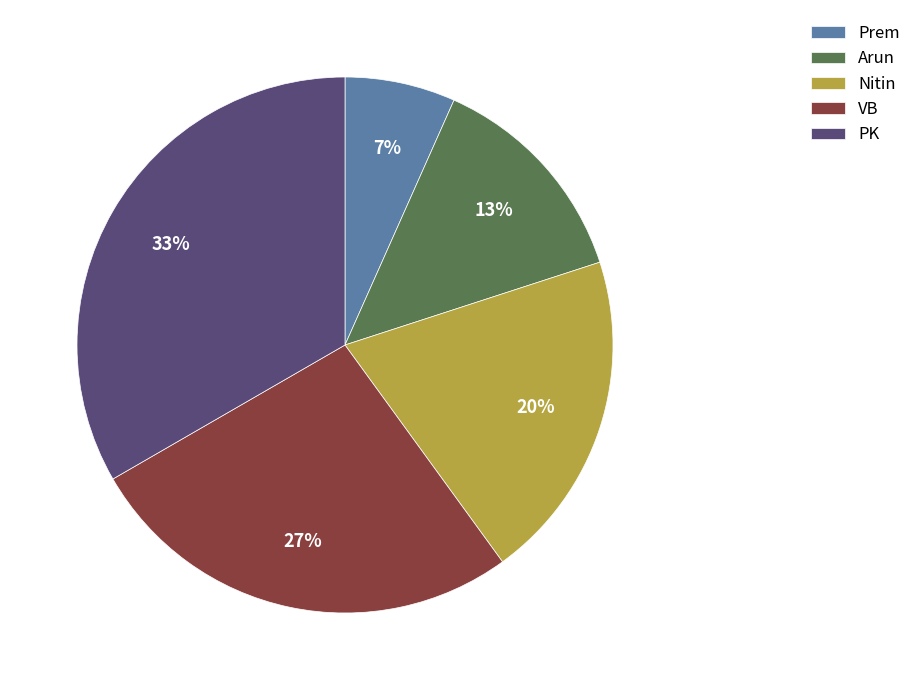

To the nearest percent, what is the difference between the PK and Arun slice percentages?

20%